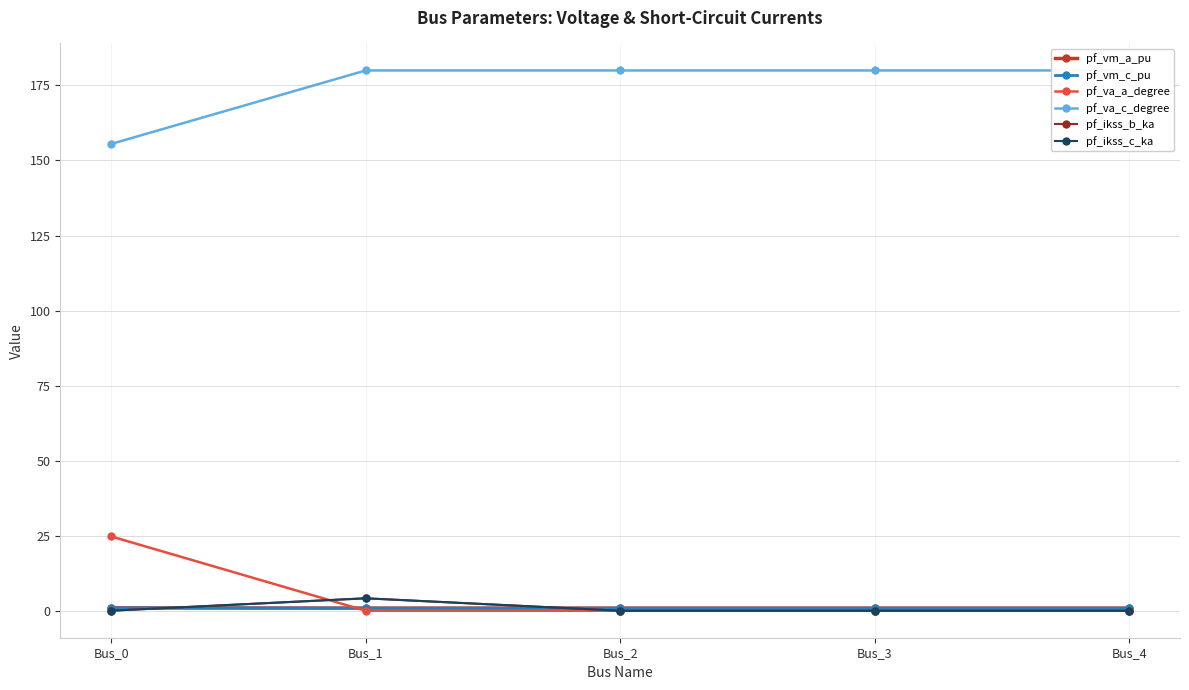

True or false: pf_vm_c_pu has a value of 1.0 at Bus_0.

True